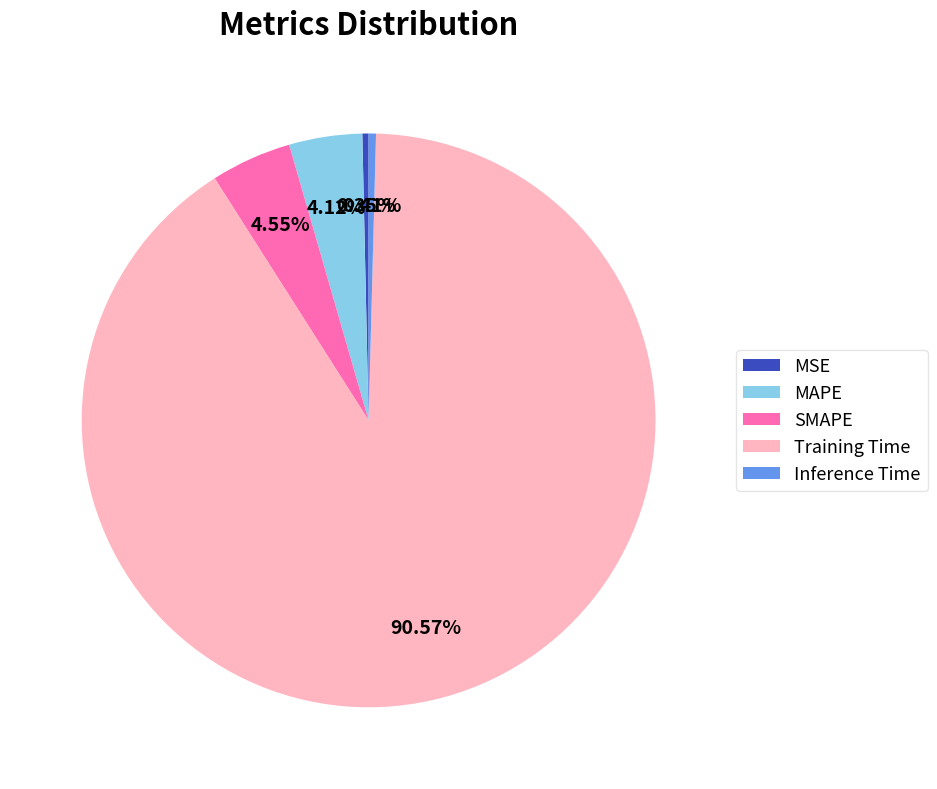

To the nearest percent, what portion does MAPE represent?

4%